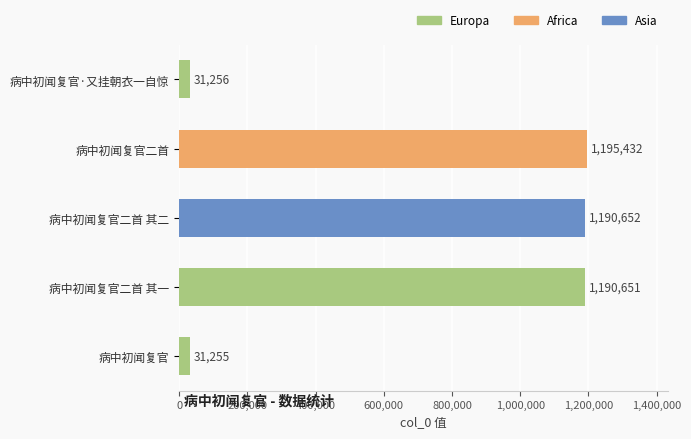

What is the greatest value displayed?

1195432